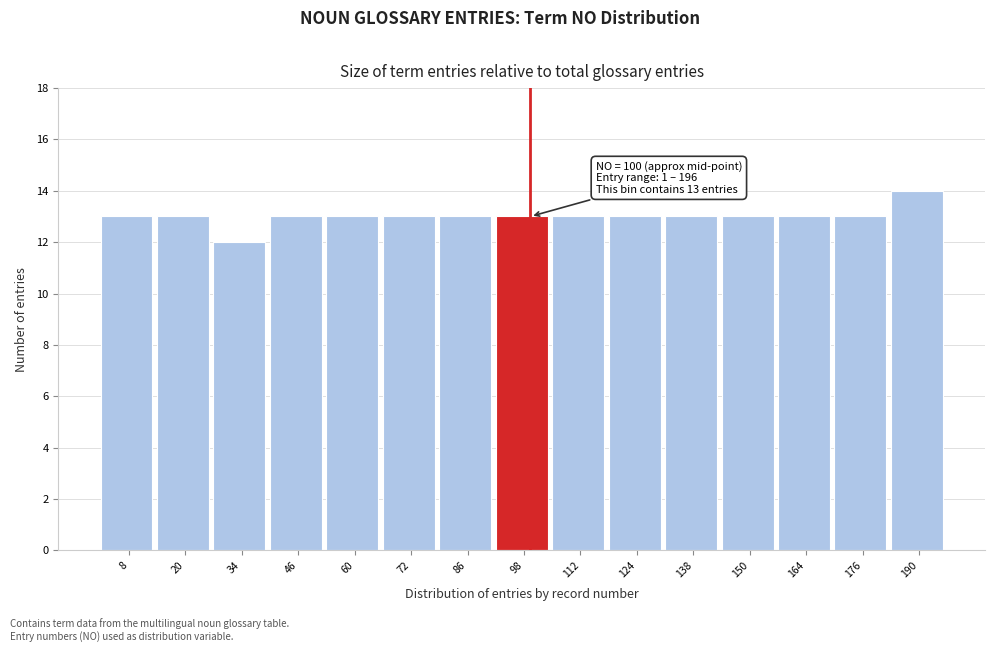

Over which range of the x-axis is the bar tallest?

183 to 196